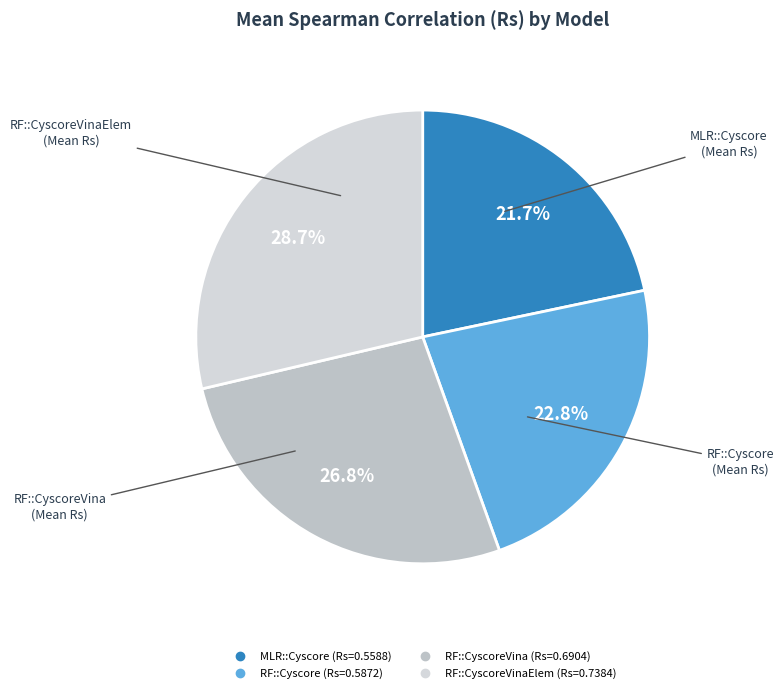

To the nearest percent, what is the difference between the largest and smallest slice percentages?

7%